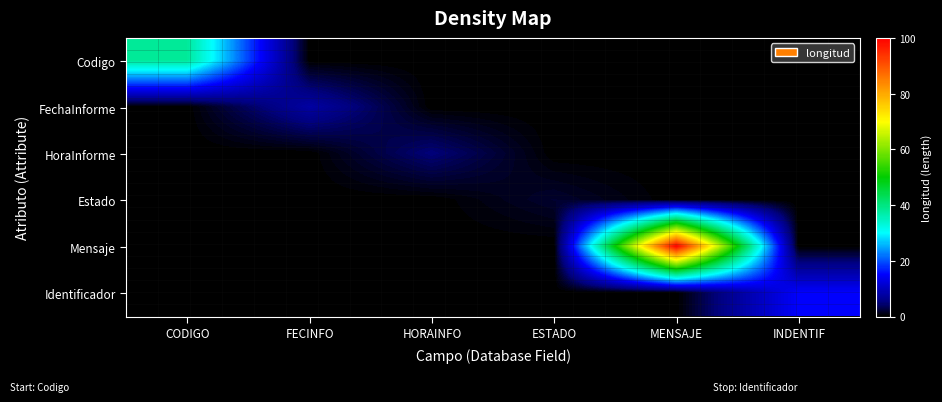

How many data points does each series have?

6